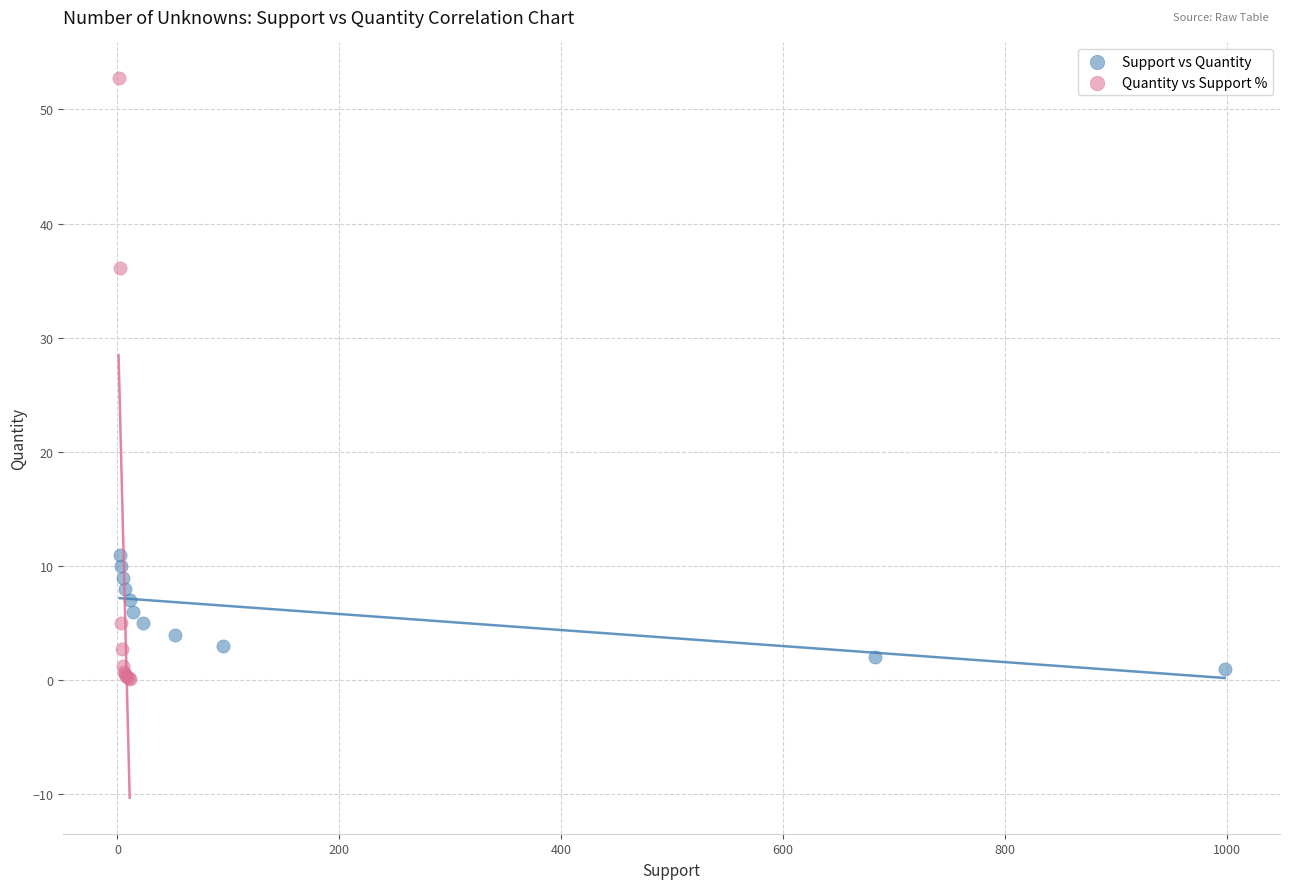

What are all the series names shown in the legend?

Support vs Quantity, Quantity vs Support %